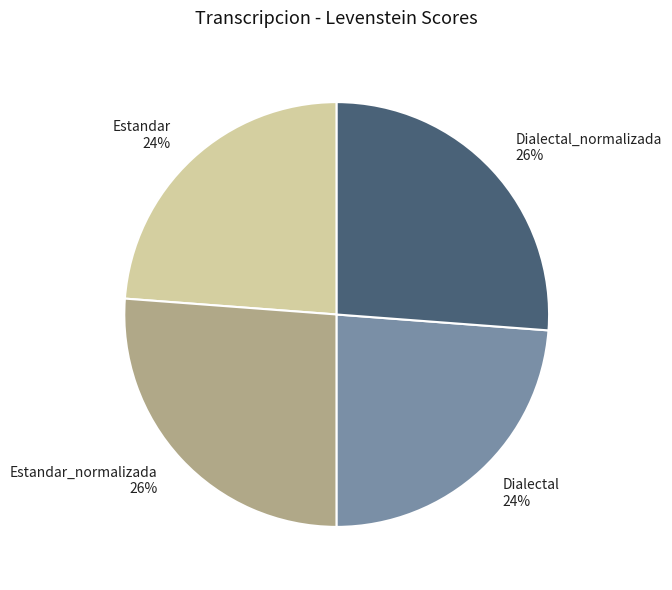

To the nearest percent, what is the average slice percentage?

25%